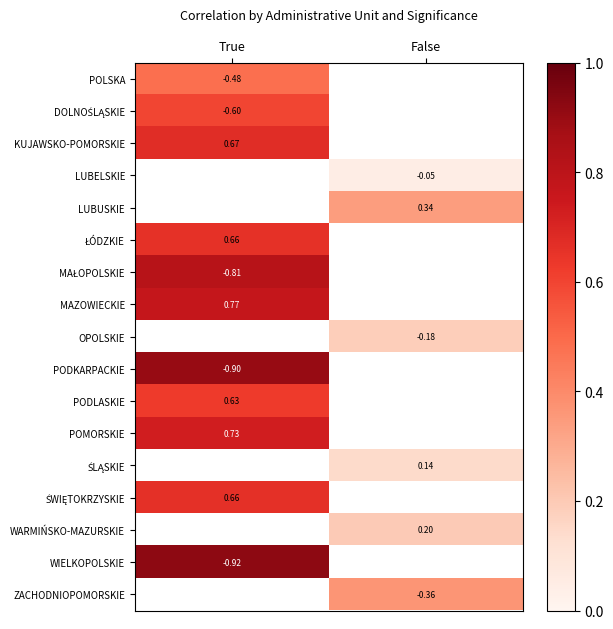

What is the maximum value for PODKARPACKIE?

0.9